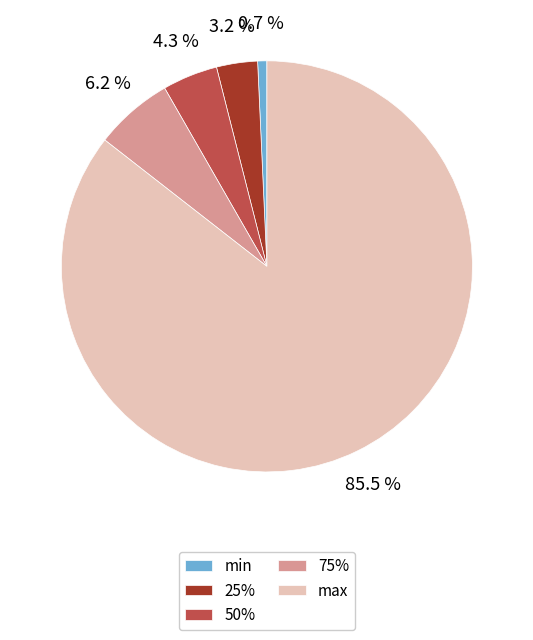

To the nearest percent, what is the average slice percentage?

20%